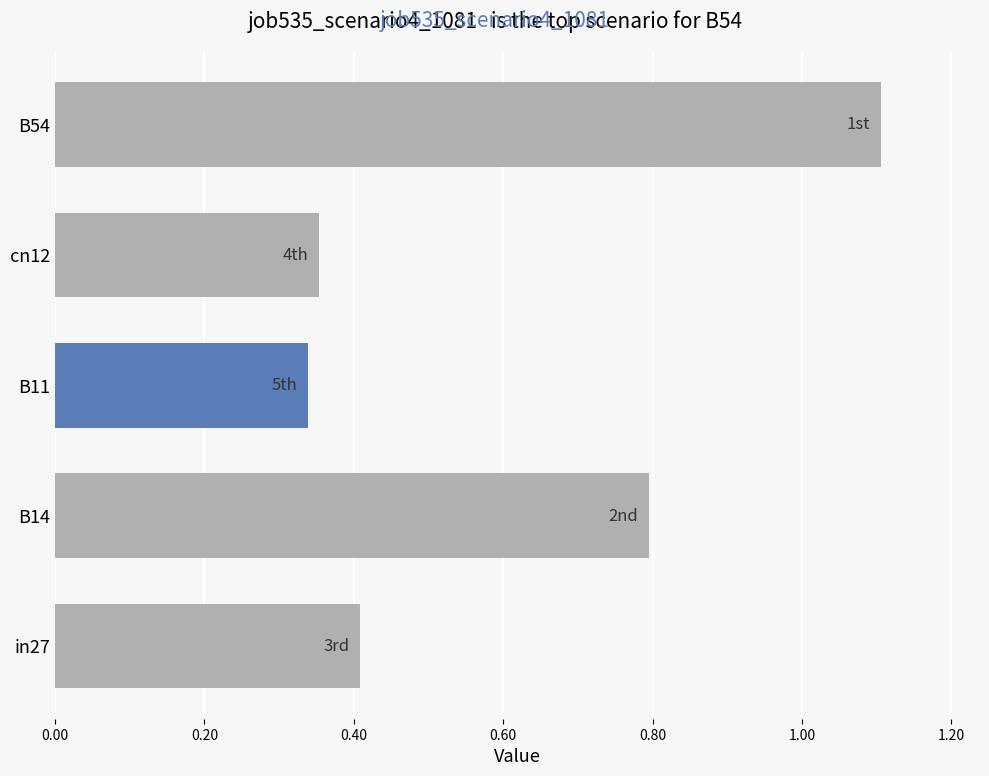

Between B14 and B11, which is larger?

B14